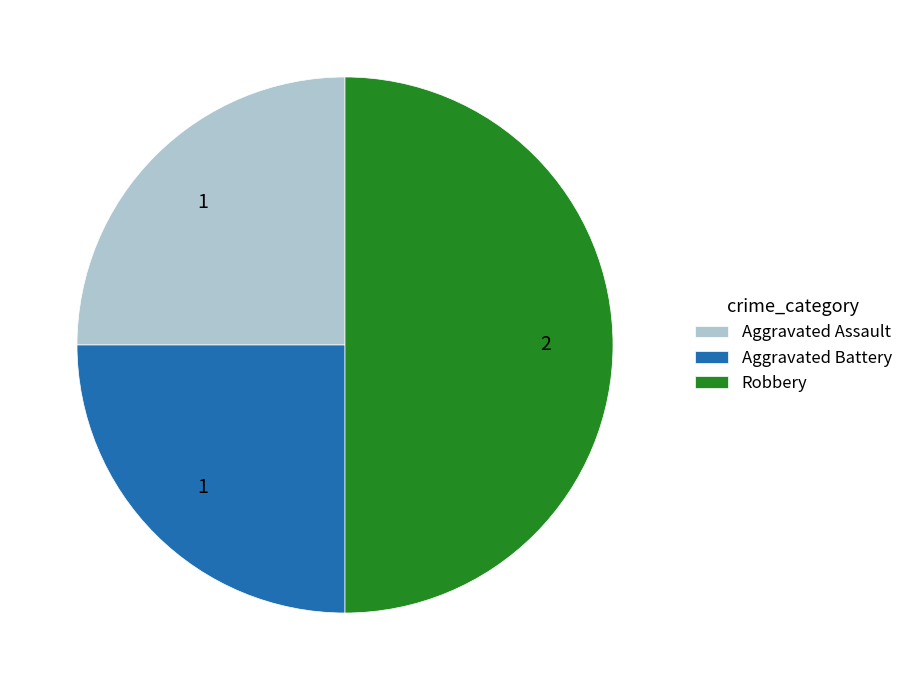

The Aggravated Assault slice represents 30% of the pie. True or false?

False